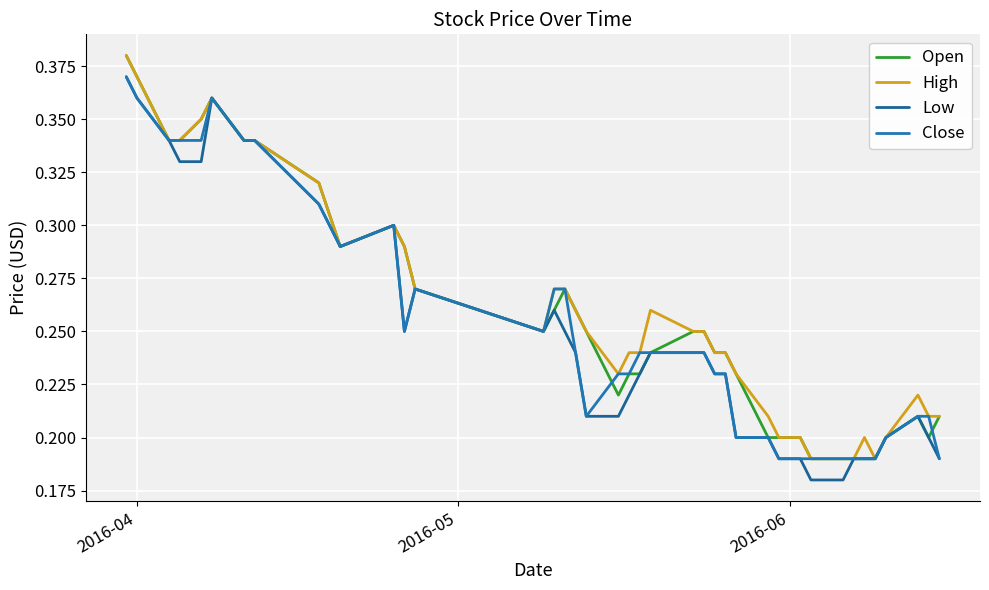

At how many categories does at least one series exceed 0?

40